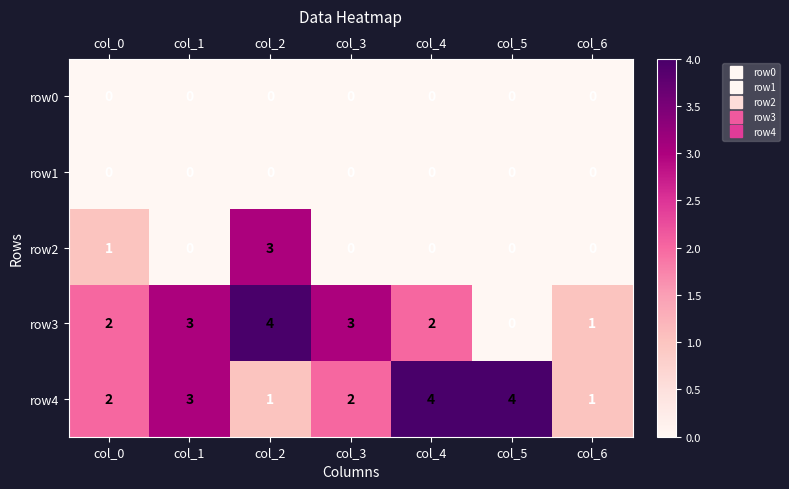

Which category has the lowest value in the row3 series?

col_5